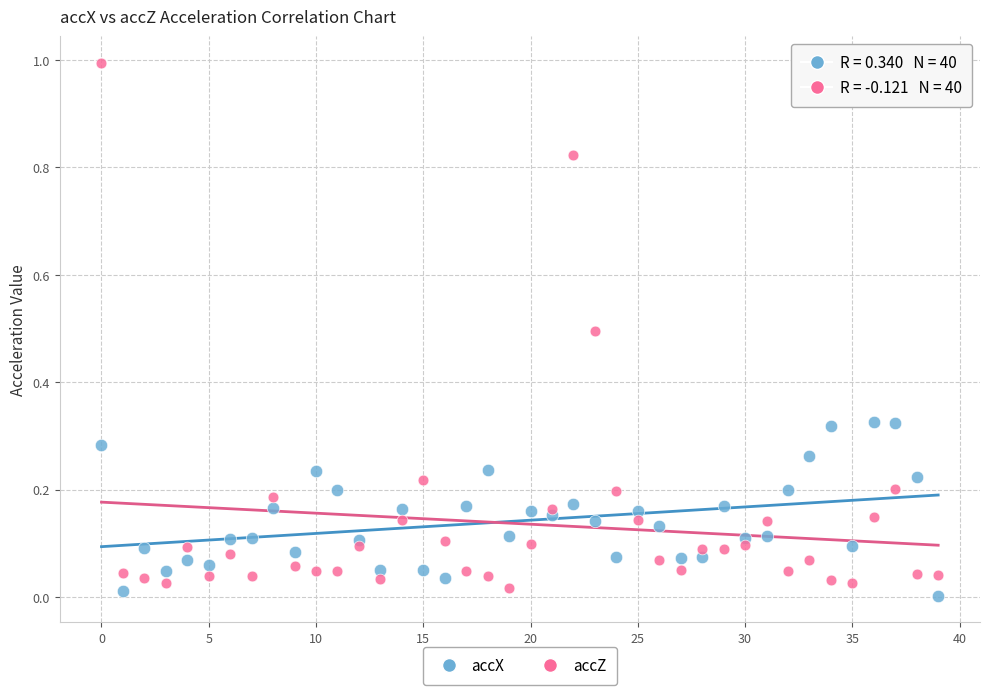

Which series has the widest spread of Y values?

accZ